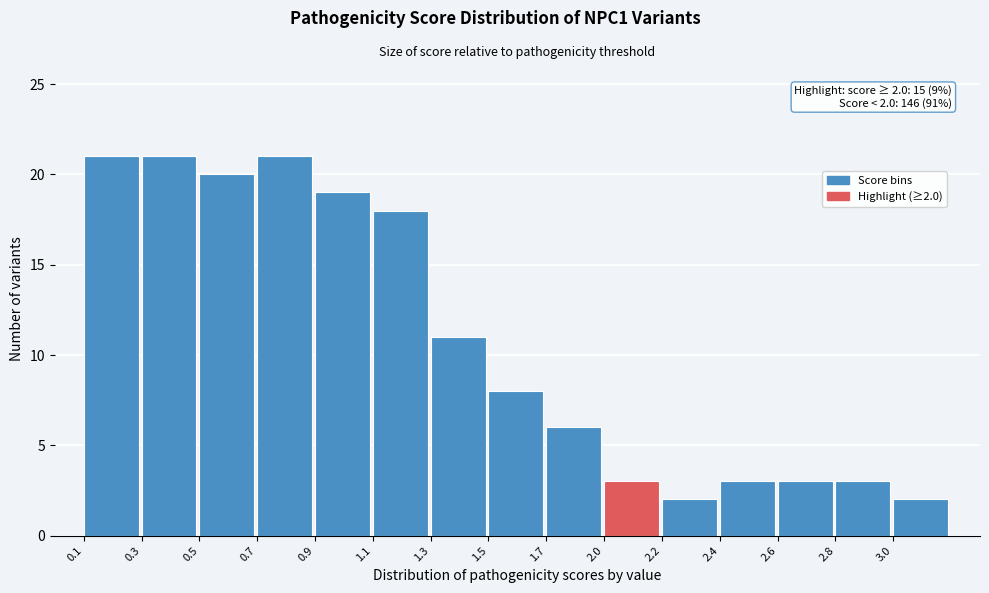

Reading right to left, transcribe all the data shown in this chart.

3.0=2	2.8=3	2.6=3	2.4=3	2.2=2	2.0=3	1.7=6	1.5=8	1.3=11	1.1=18	0.9=19	0.7=21	0.5=20	0.3=21	0.1=21